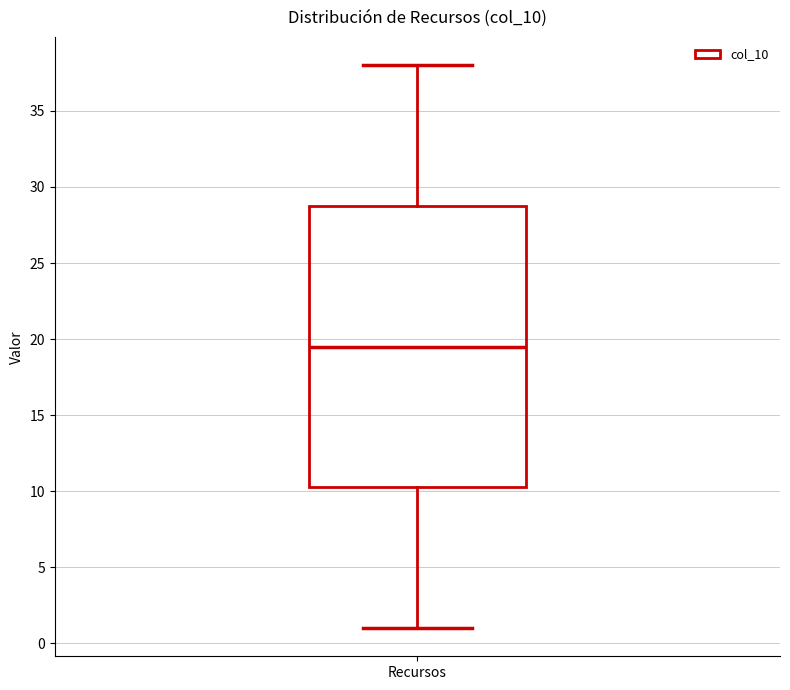

Read this box plot against the y-axis: the position of the median line, the range covered by the box, and the ends of both whiskers. The values are not printed on the chart, so give them approximately, as read against the axis.

median 19.5, box 10.5 to 29.0, whiskers 1.0 to 38.0